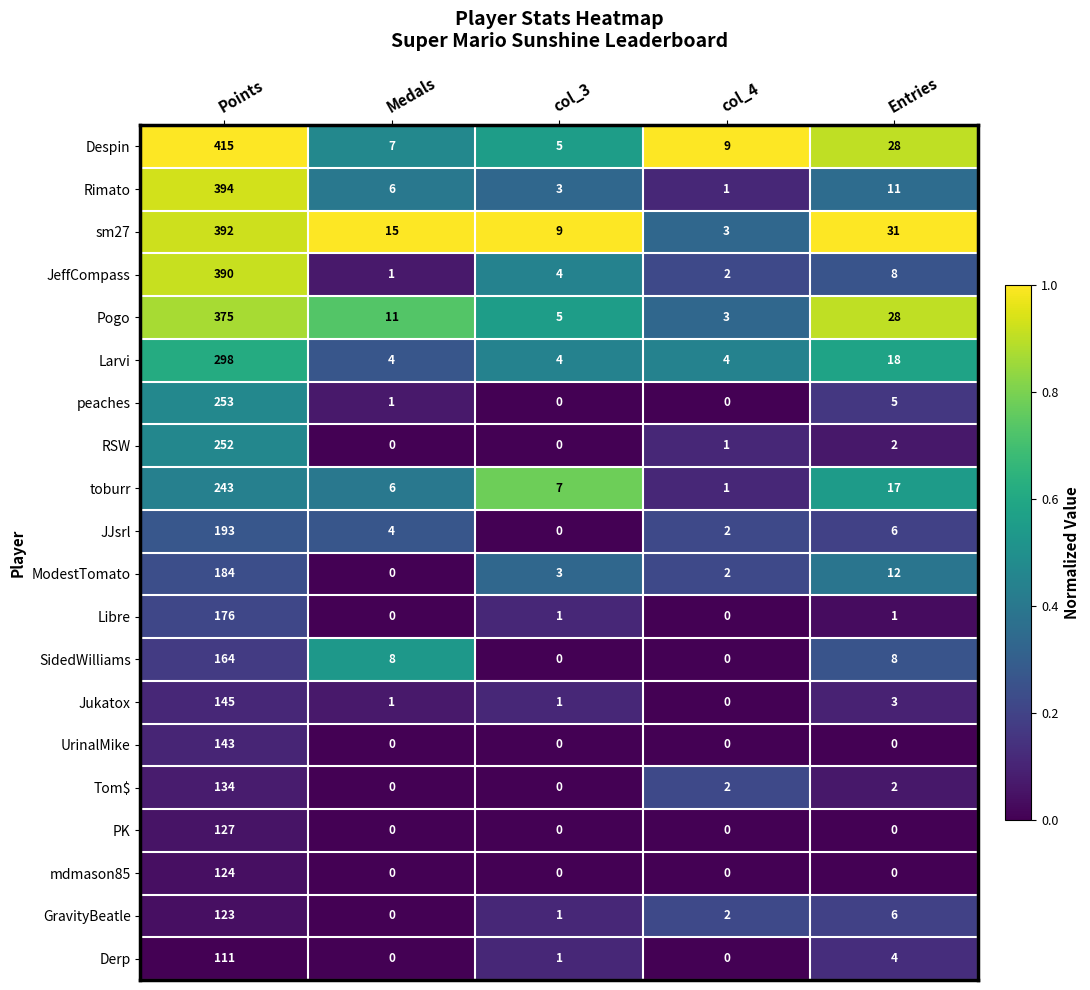

Rank the categories by JeffCompass value from highest to lowest.

Points, Entries, col_3, col_4, Medals